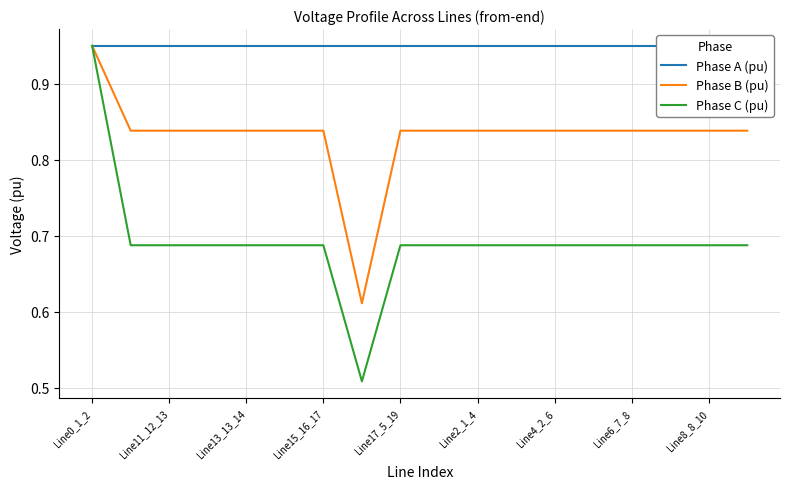

What is the difference between the maximum and minimum values in the Phase B (pu) series?

0.3